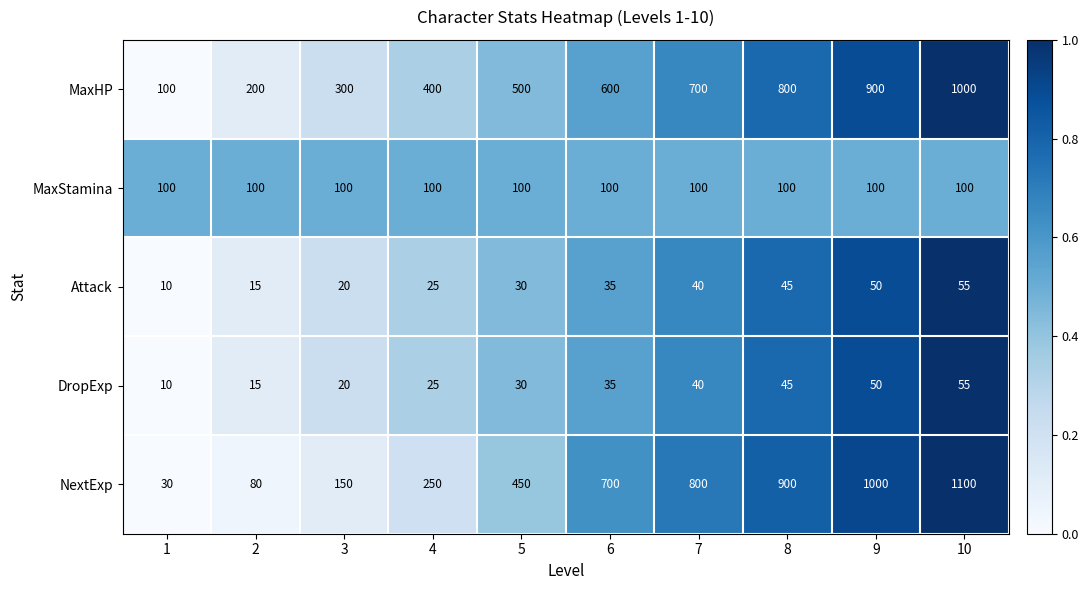

What is the highest value of the MaxStamina series?

100